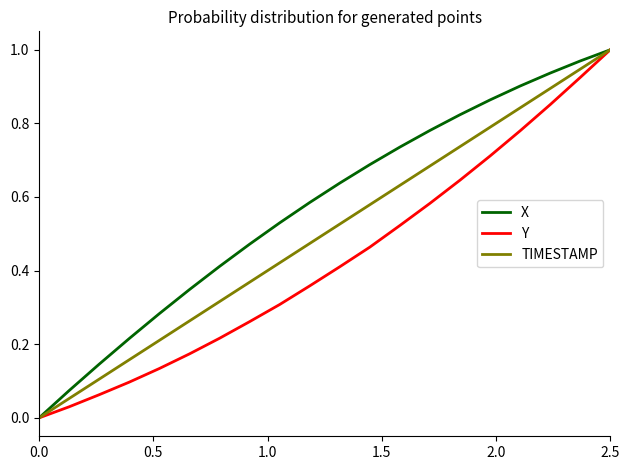

Which series has the largest total across all categories?

X